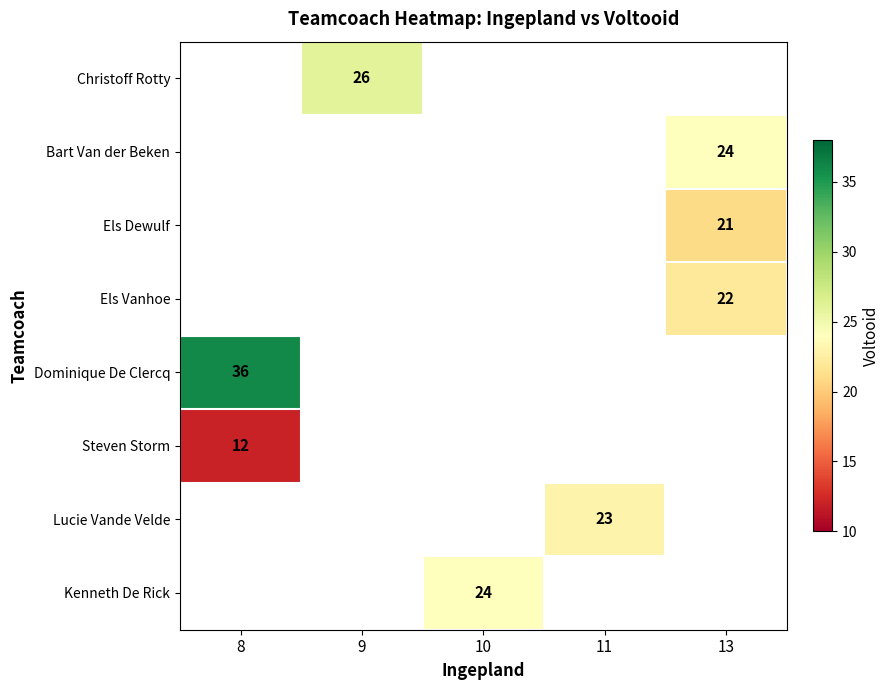

How many data points does each series have?

5